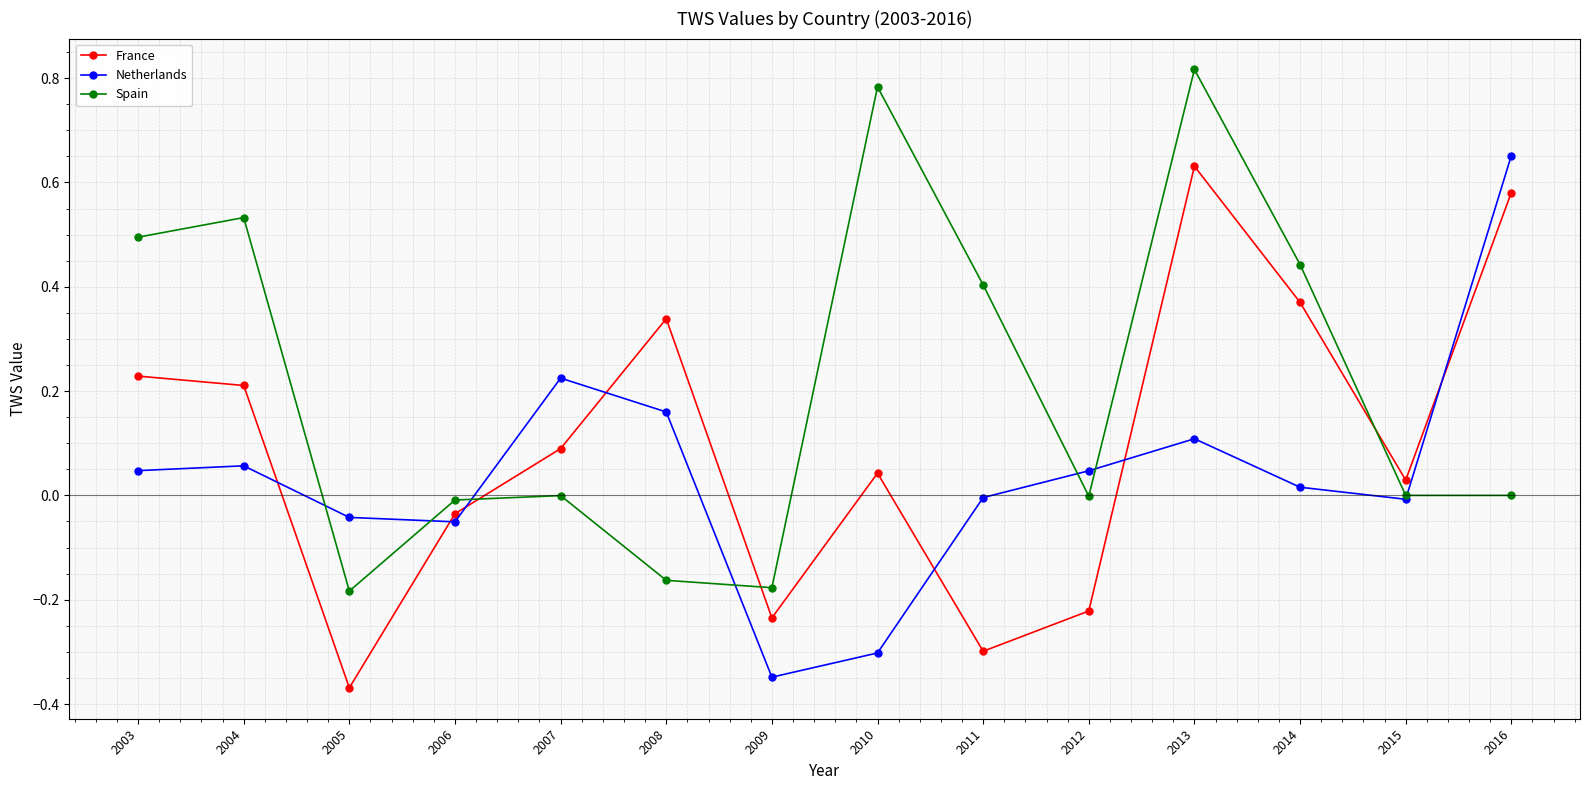

How many distinct data groups are displayed?

3